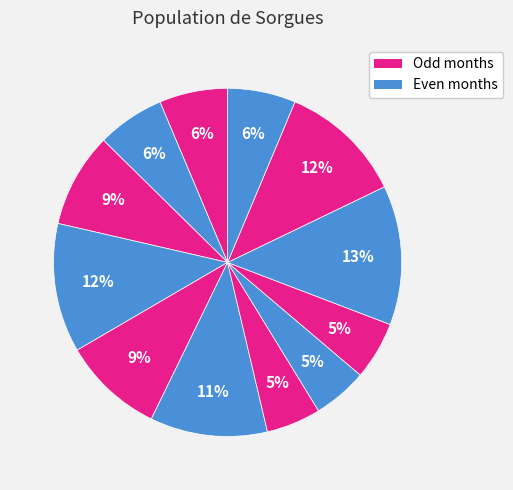

How many segments does this pie chart have?

12